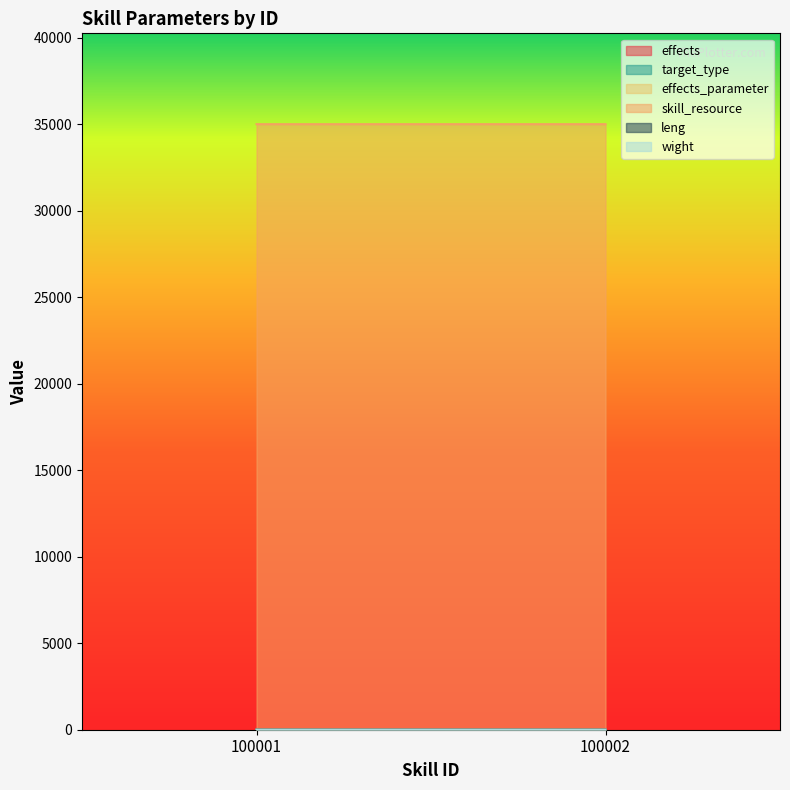

What are all the series names shown in the legend?

effects, target_type, effects_parameter, skill_resource, leng, wight